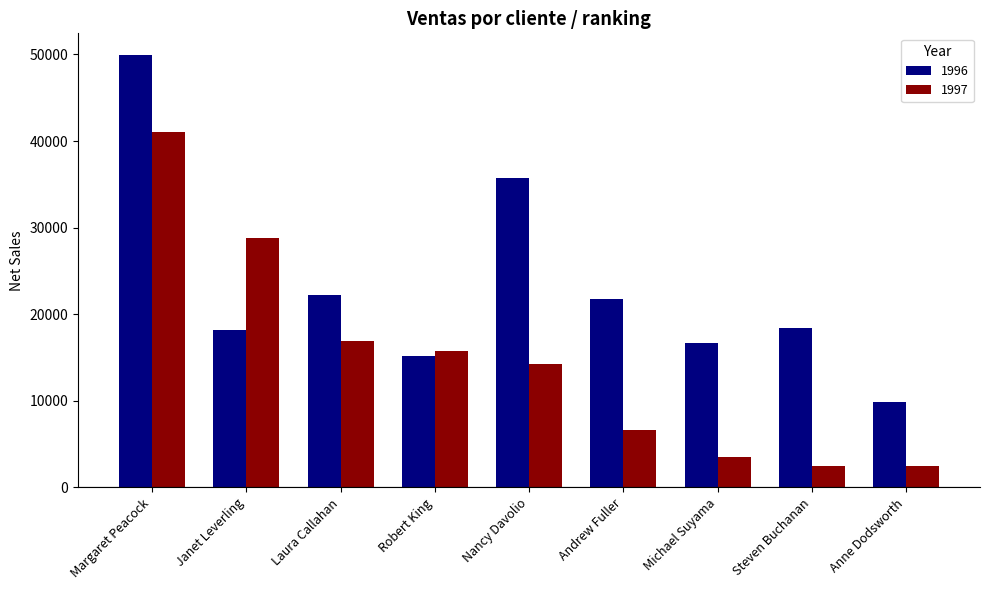

What is the difference between the maximum and second lowest values in the 1997 series?

38568.1